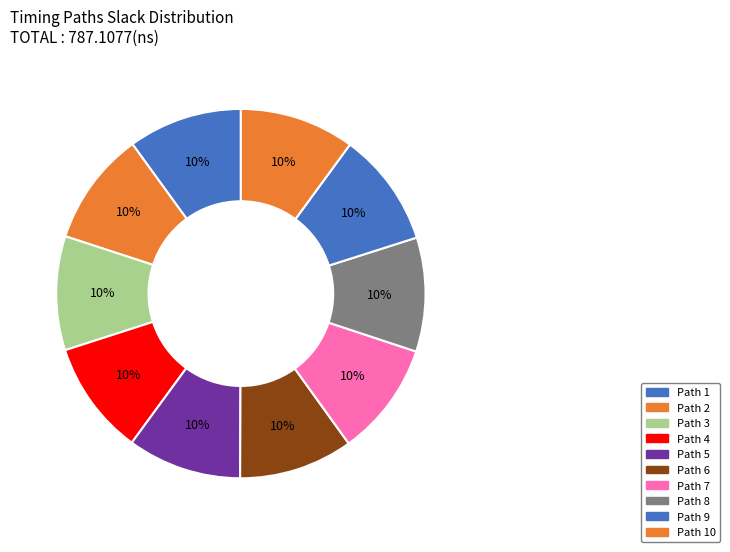

What percentage is the Path 10 slice, to the nearest percent?

10%